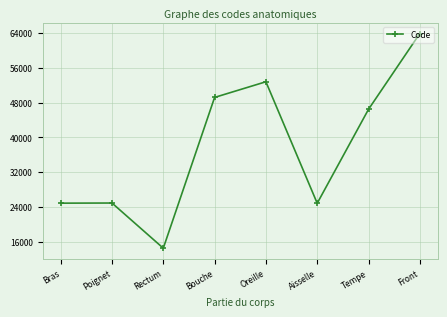

Which label corresponds to the largest value in the chart?

Front